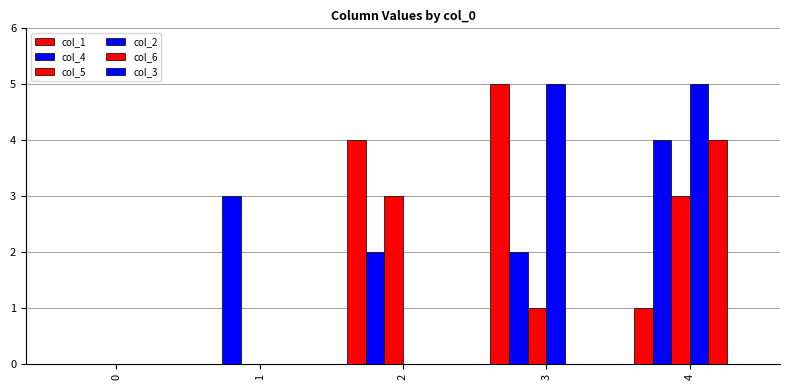

Count the number of data series in this chart.

5